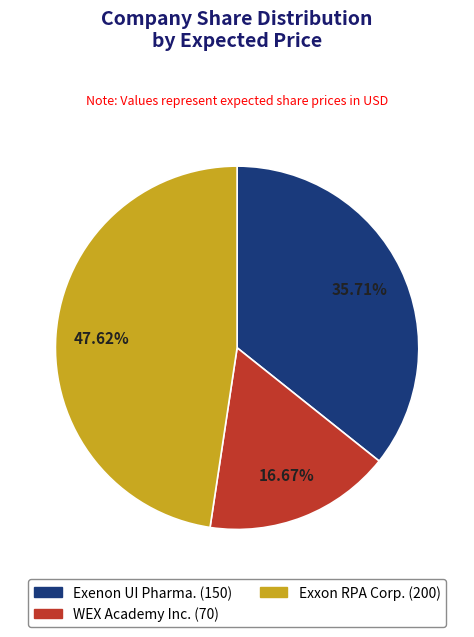

Between WEX Academy Inc. and Exenon UI Pharma., which is larger?

Exenon UI Pharma.